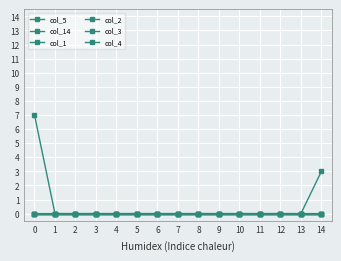

True or false: col_3 has more than 1 interior local peaks.

False